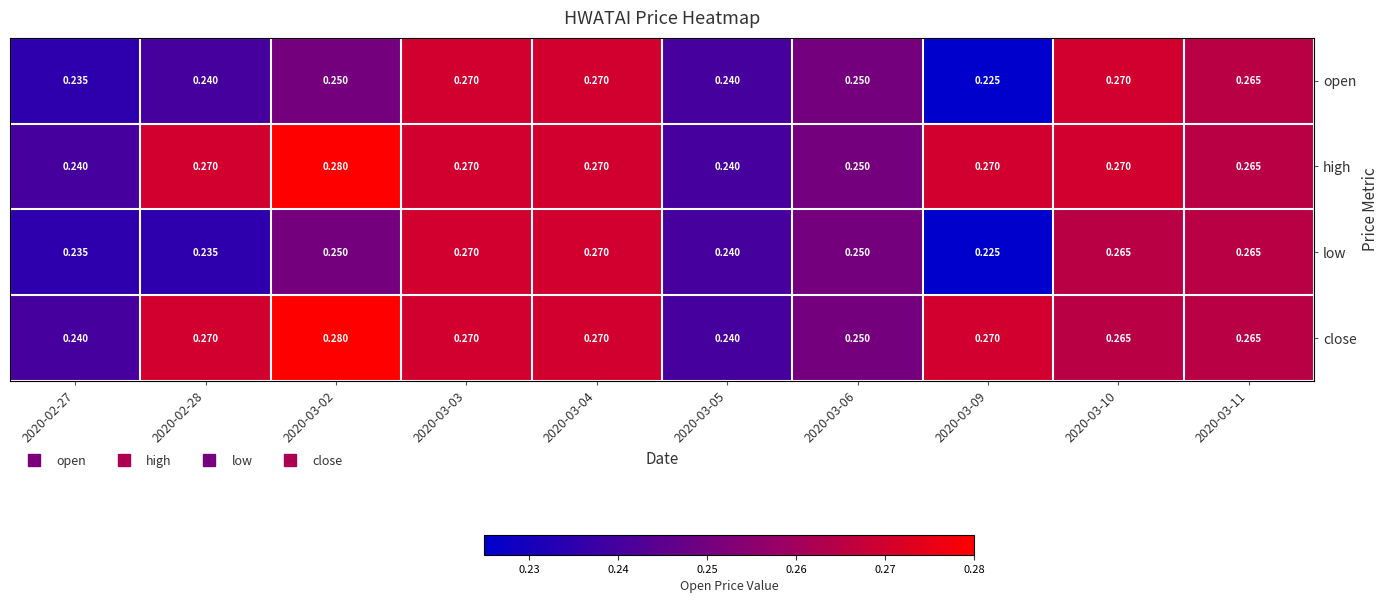

Is the value of open at 2020-03-09 greater than the value of low at 2020-03-06?

No